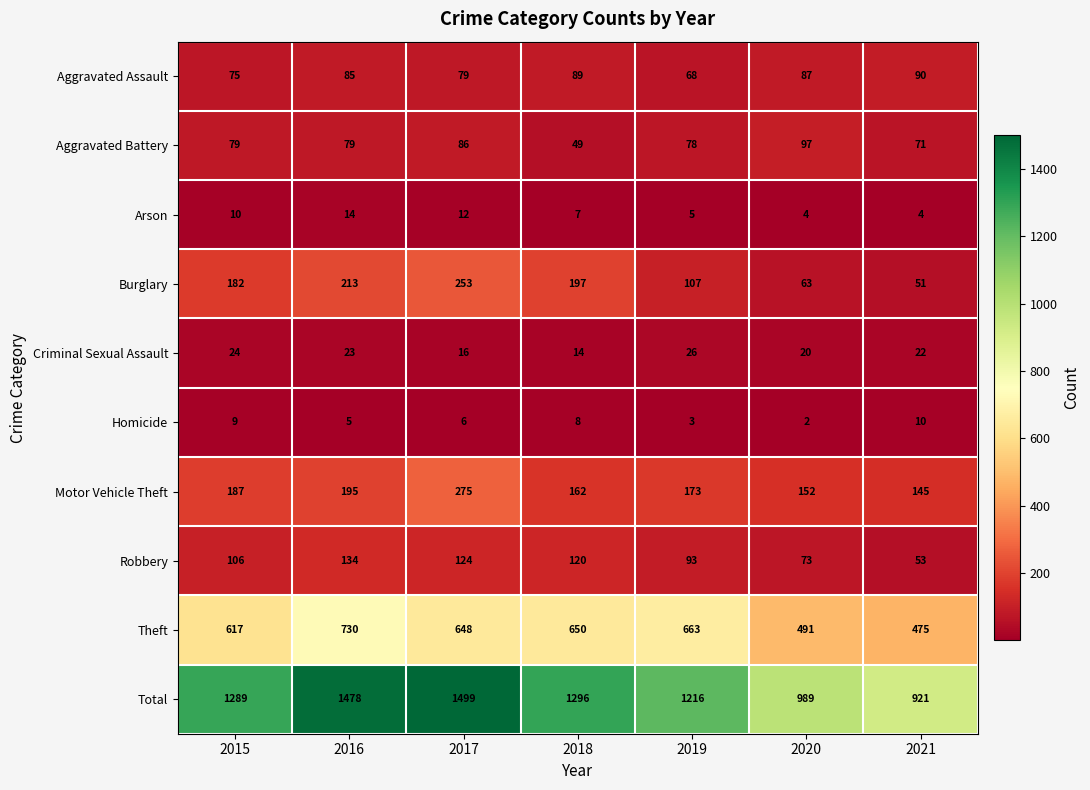

Where is Arson nearest to the value 9?

2015